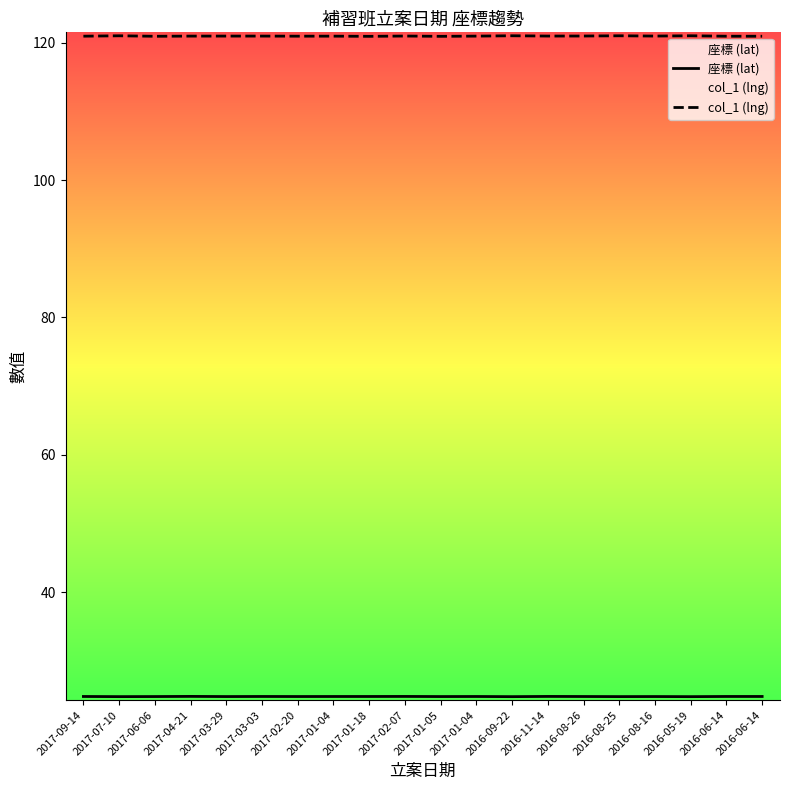

How many 座標 (lat) values are between 24 and 25?

20